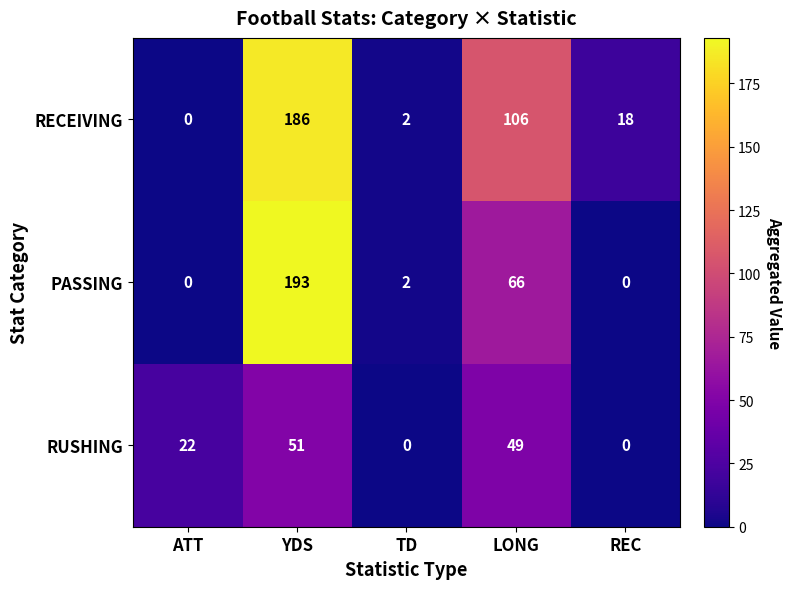

Between YDS and TD, which series saw the biggest shift?

PASSING